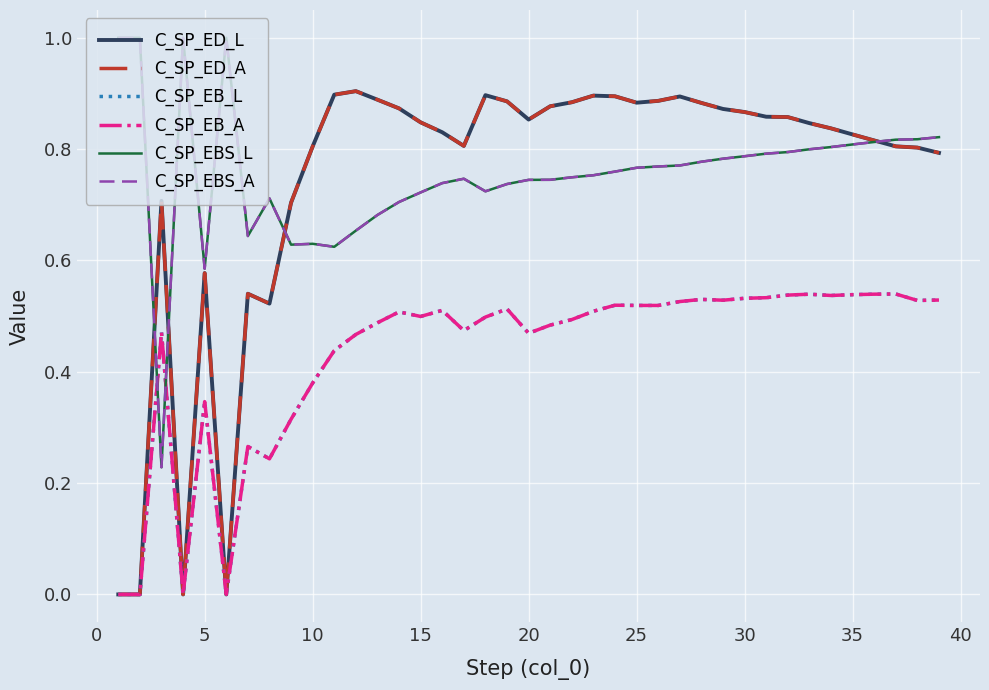

Does the chart display data point markers on the line(s)?

No